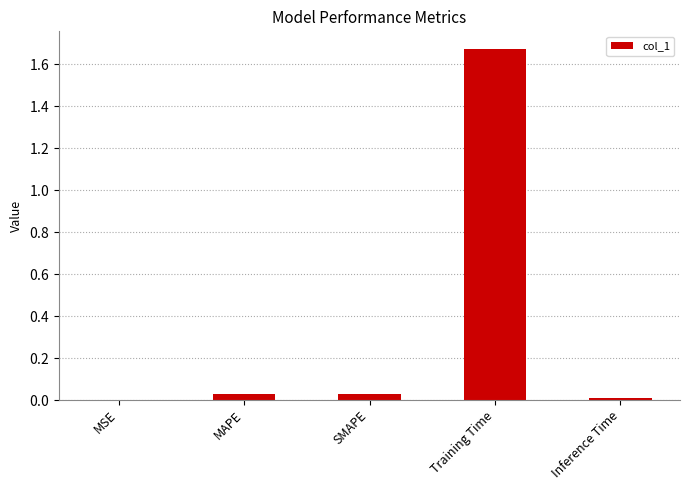

What is the sum of the values at Inference Time and Training Time?

1.7